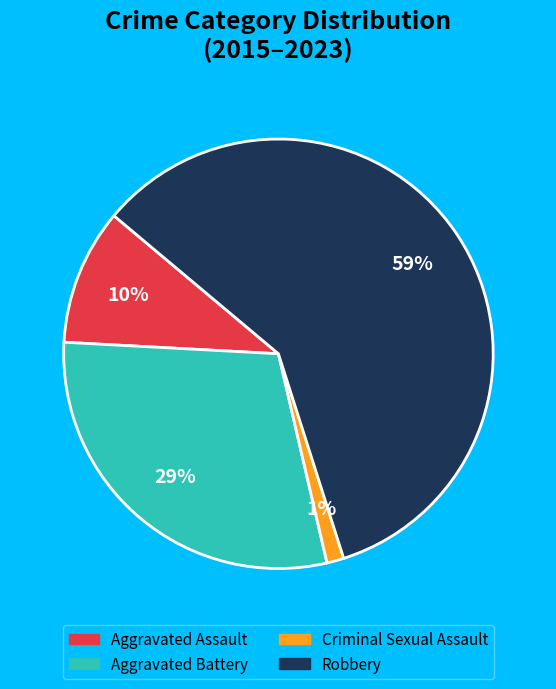

Is there any slice that represents more than half of the pie?

Yes